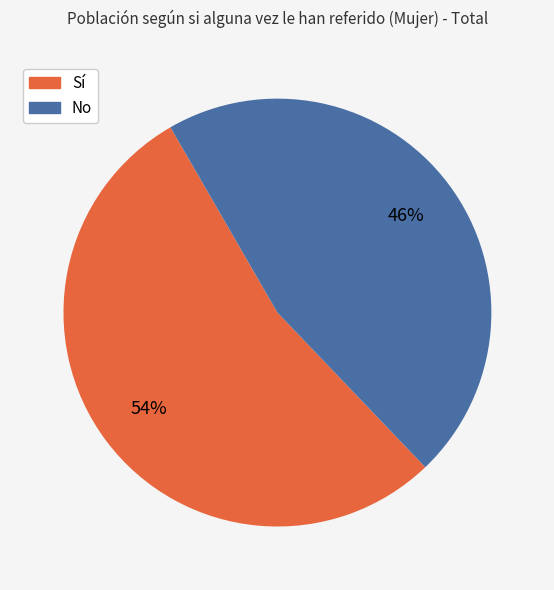

Is the sum of Sí and No greater than half?

Yes